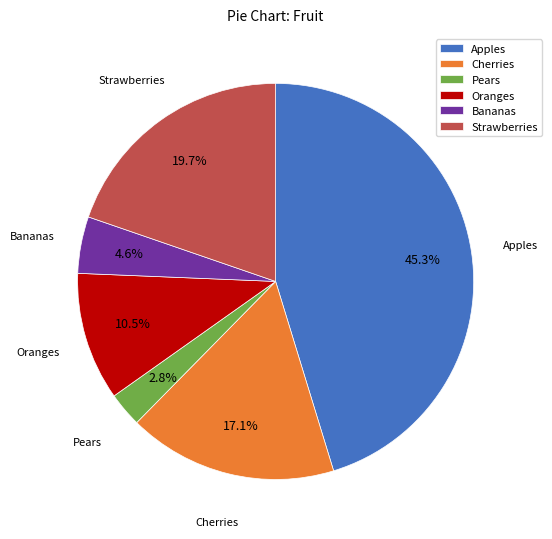

To the nearest percent, what is the combined percentage of Oranges and Bananas?

15%